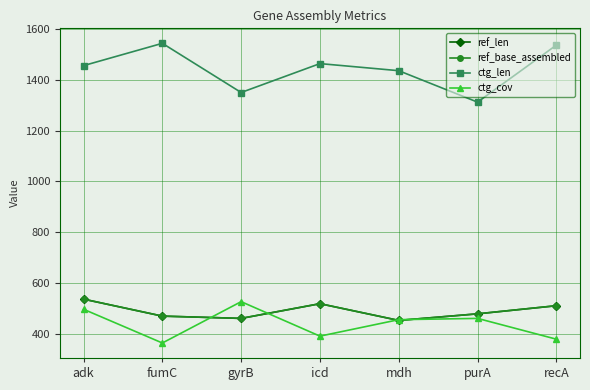

Is this an area chart (filled region under the line)?

No